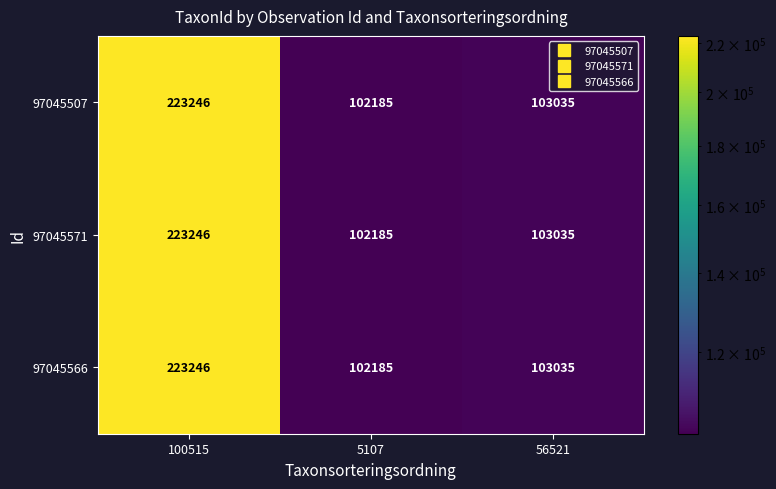

At which category does the chart reach its peak across all series?

100515